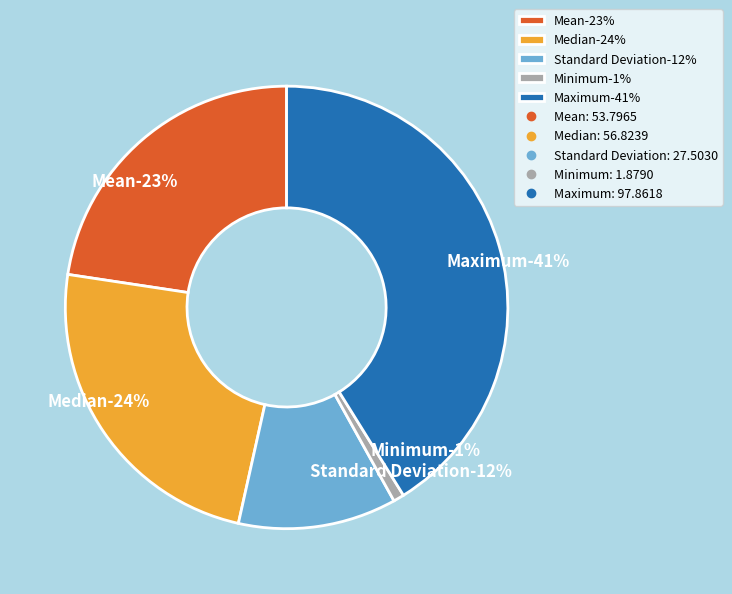

What percentage do Mean and Median together represent?

46.5%